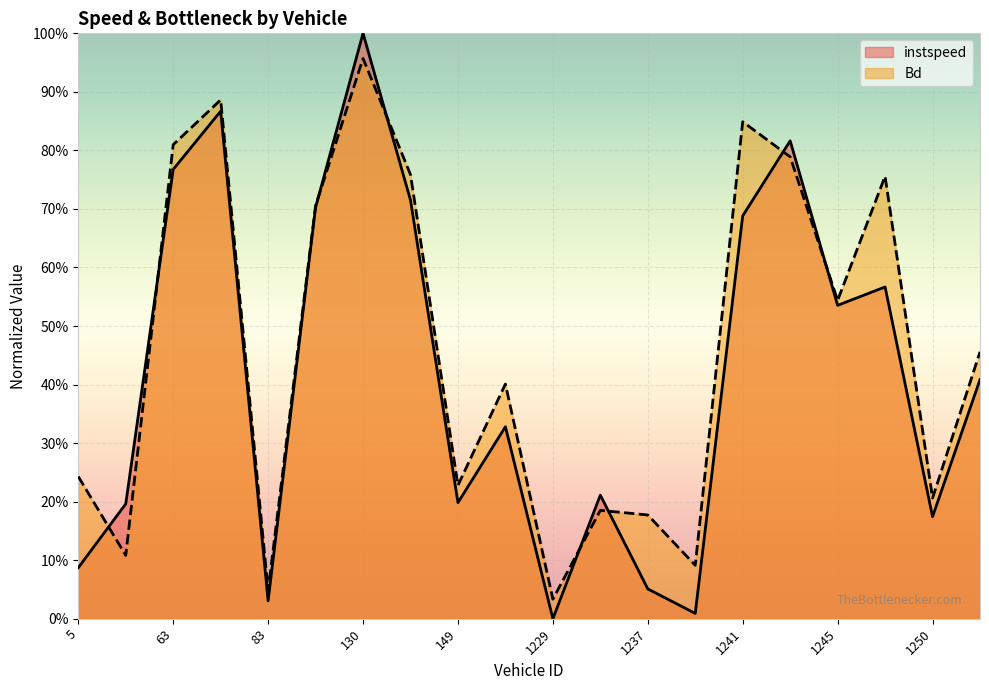

What is the label of the 11th point from the left?

1229.0